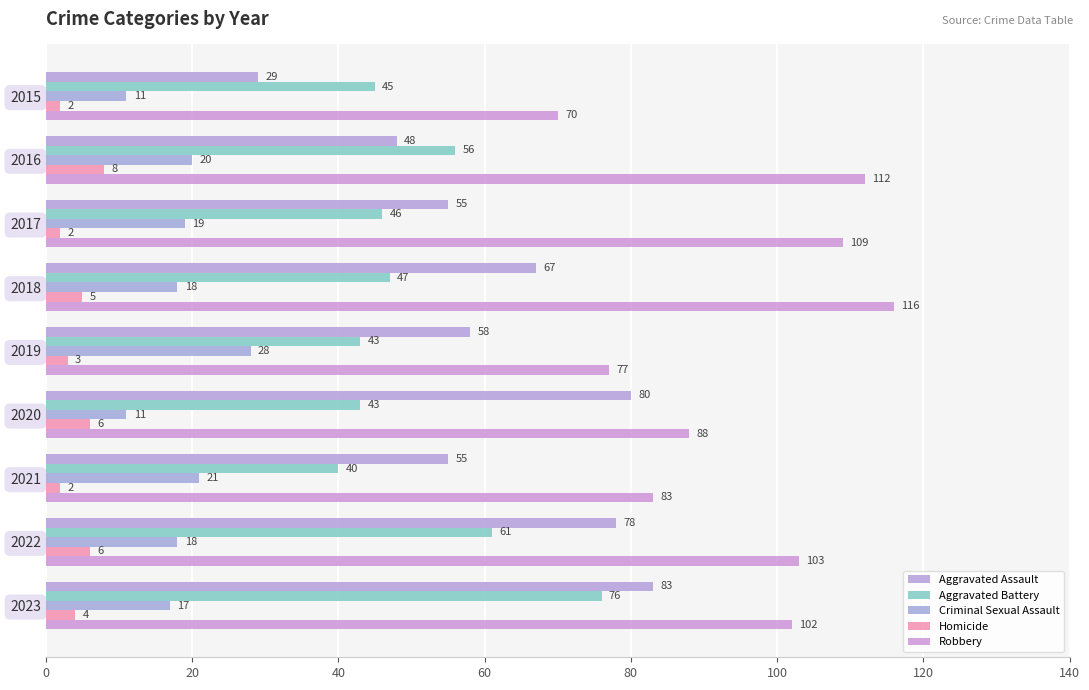

Which label corresponds to the largest value in the chart?

2018